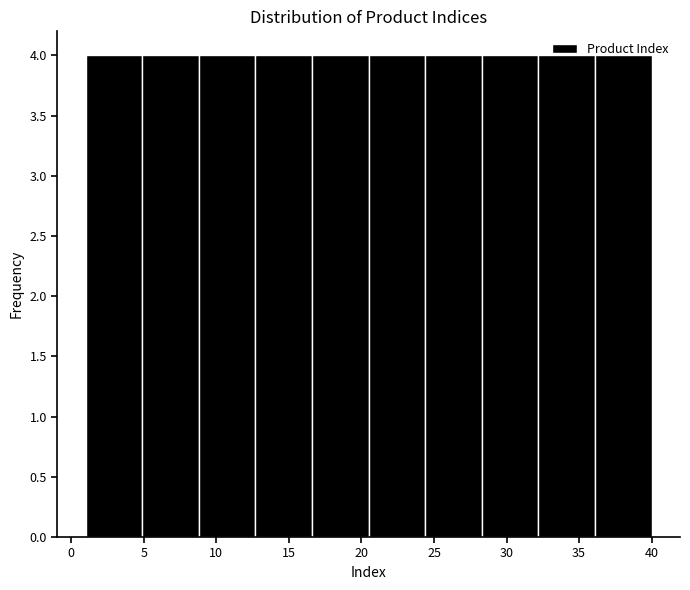

How tall is the bar that spans 20.5 to 24.4 on the x-axis? Neither the bar edges nor the heights are printed on the chart, so give them approximately, as read against the axes.

4